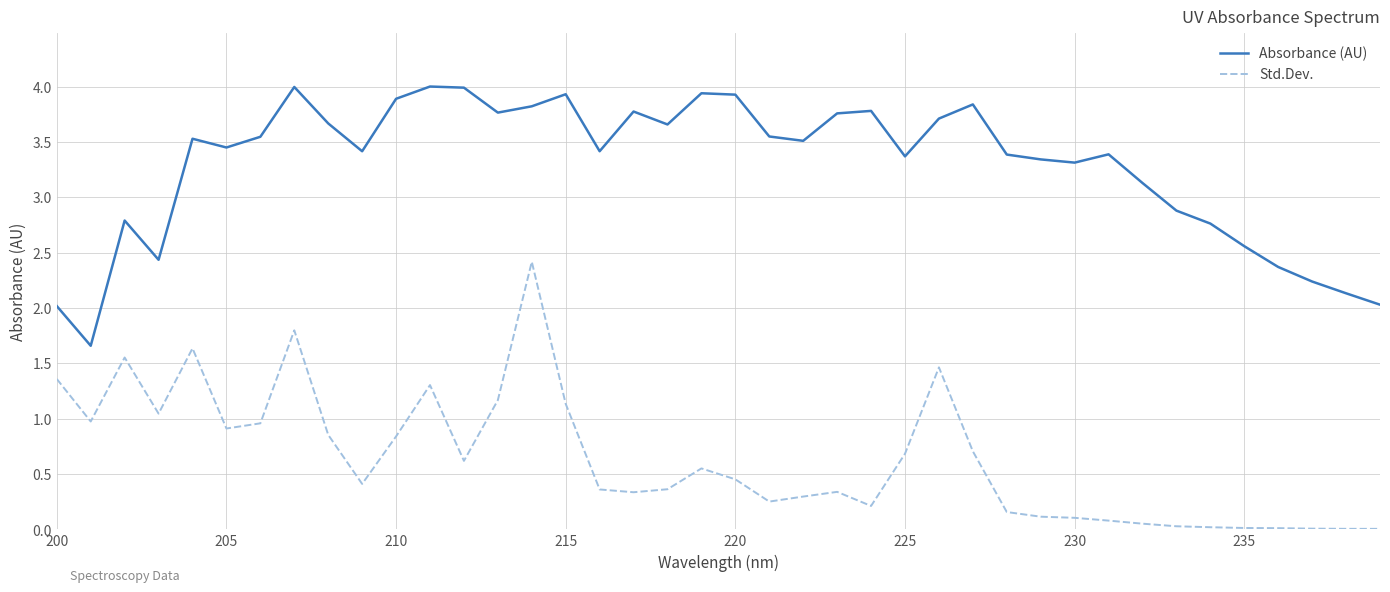

True or false: Std.Dev. and Absorbance (AU) intersect in this chart.

False